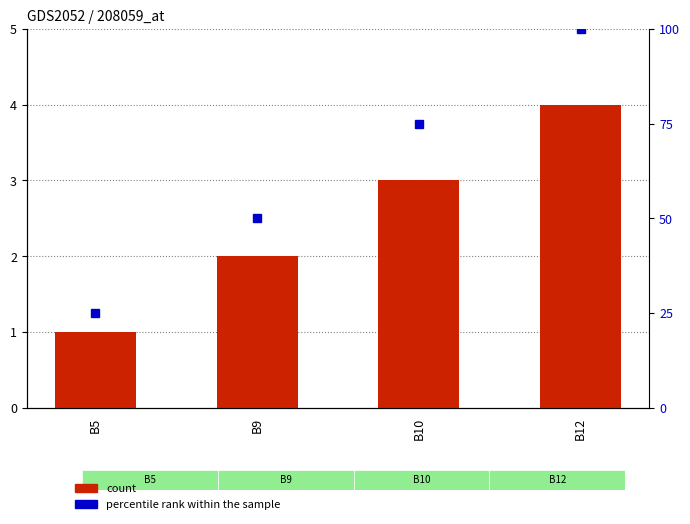

Is it true that count equals 0 at B5?

False